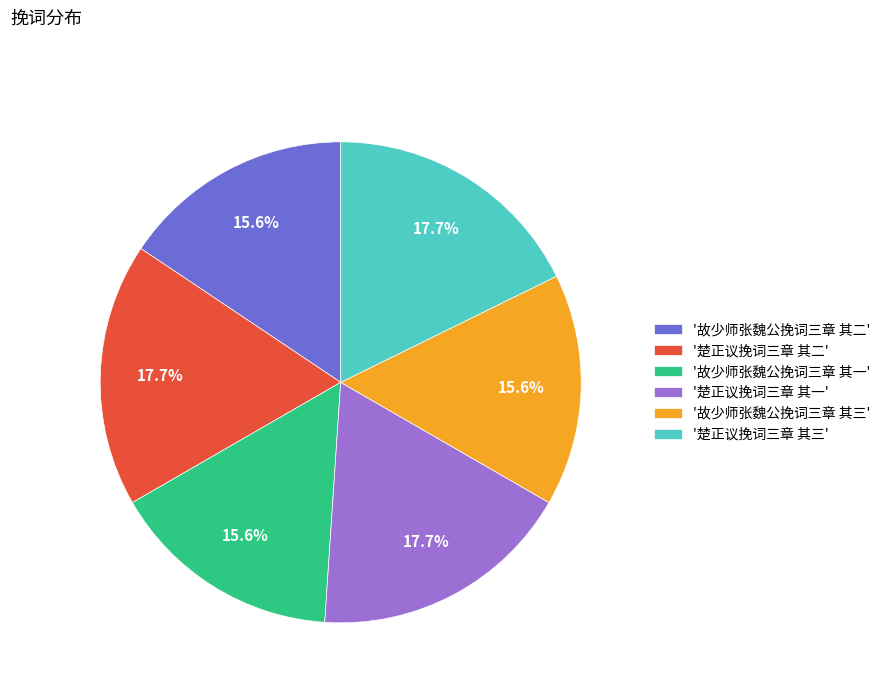

To the nearest percent, what is the average slice percentage?

17%